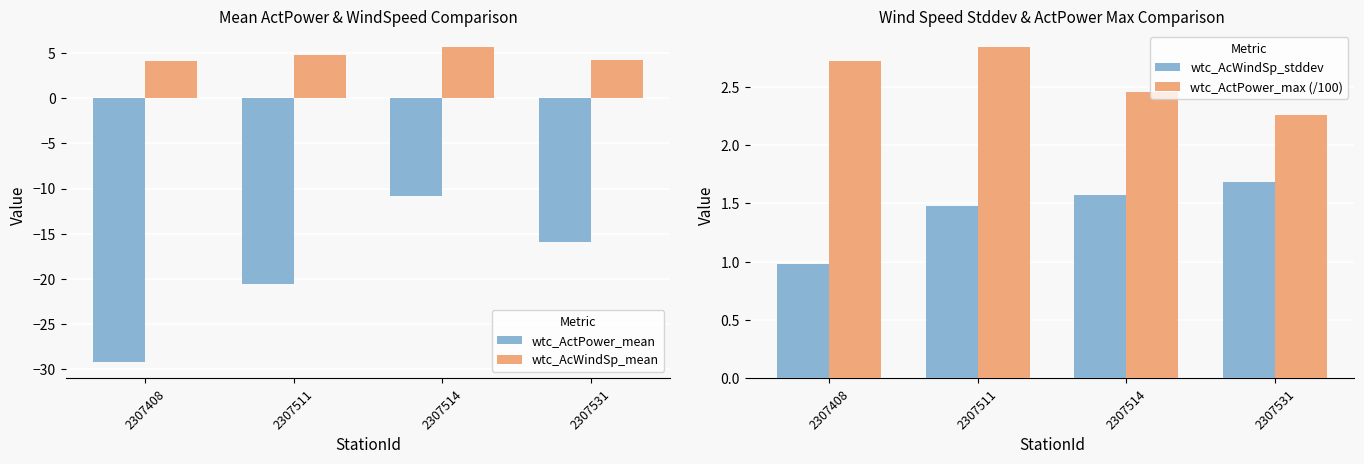

Which has a higher value, 2307514 or 2307531?

2307514